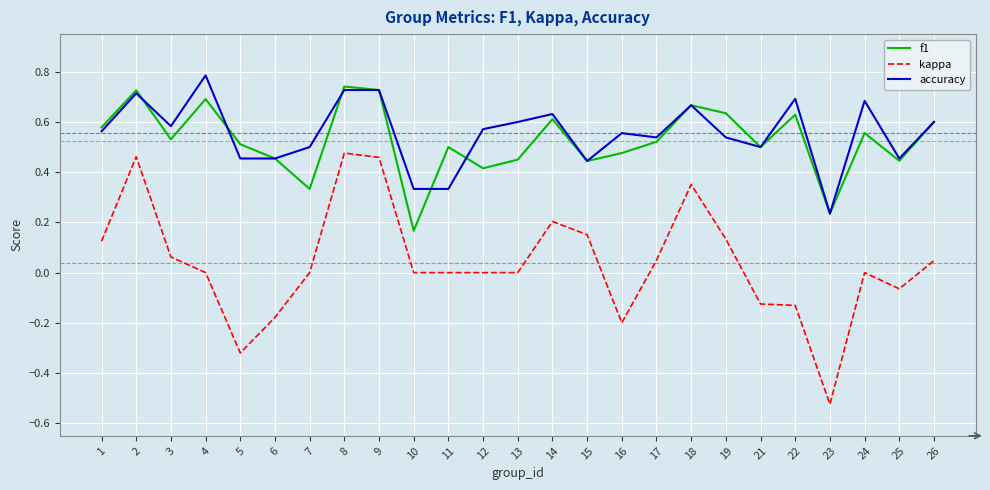

What is the total value across all series at 15?

1.0